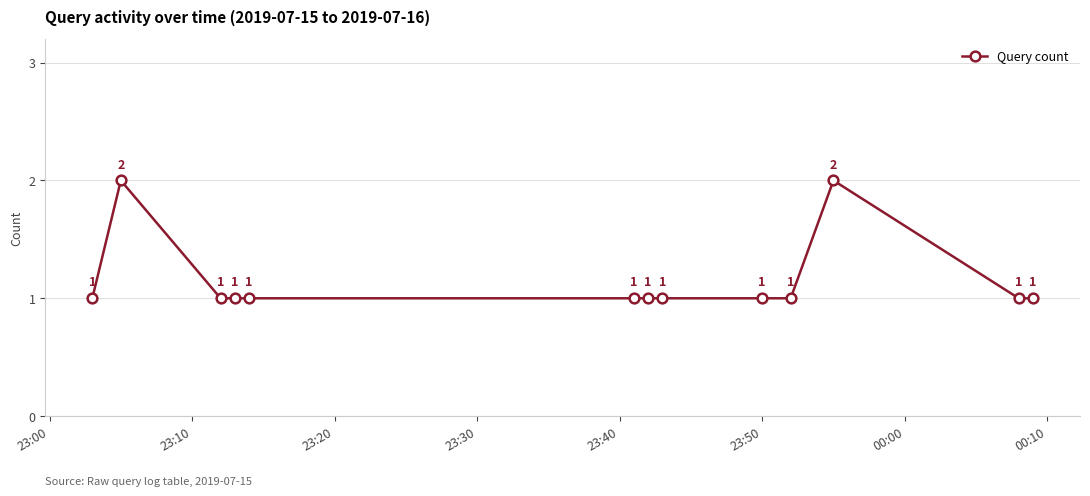

Reading right to left, what are all the values shown in this chart?

1	1	2	1	1	1	1	1	1	1	1	2	1